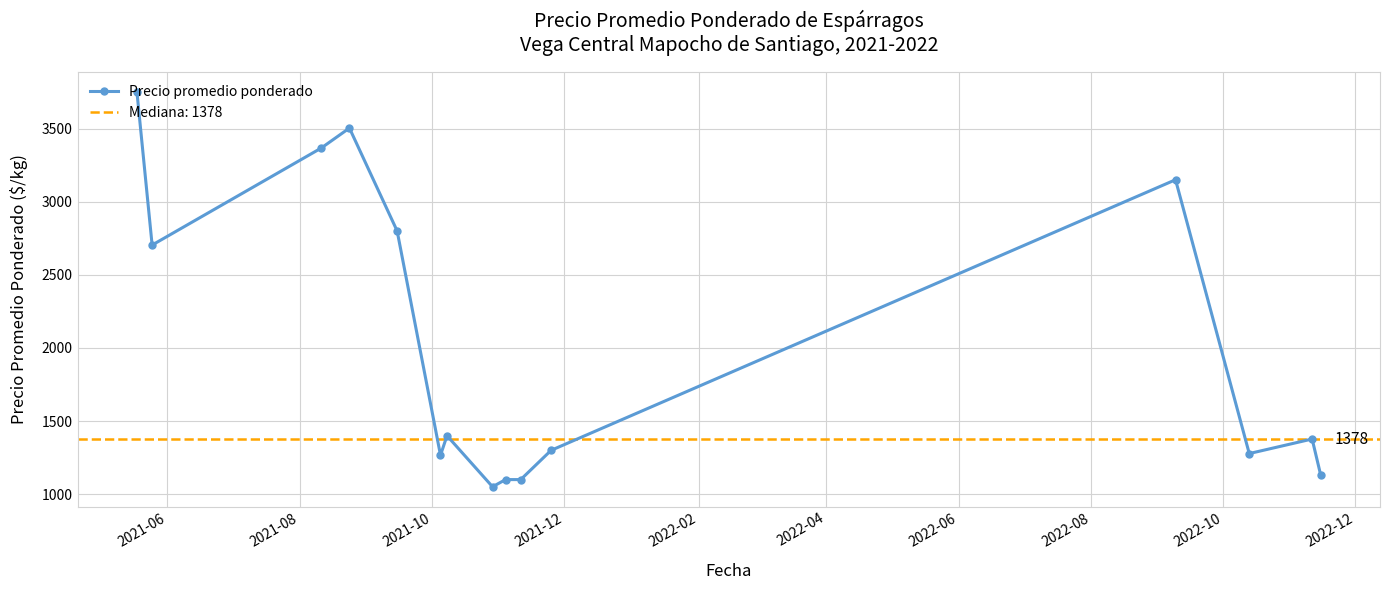

What is the lowest value of the Precio promedio ponderado series?

1051.0